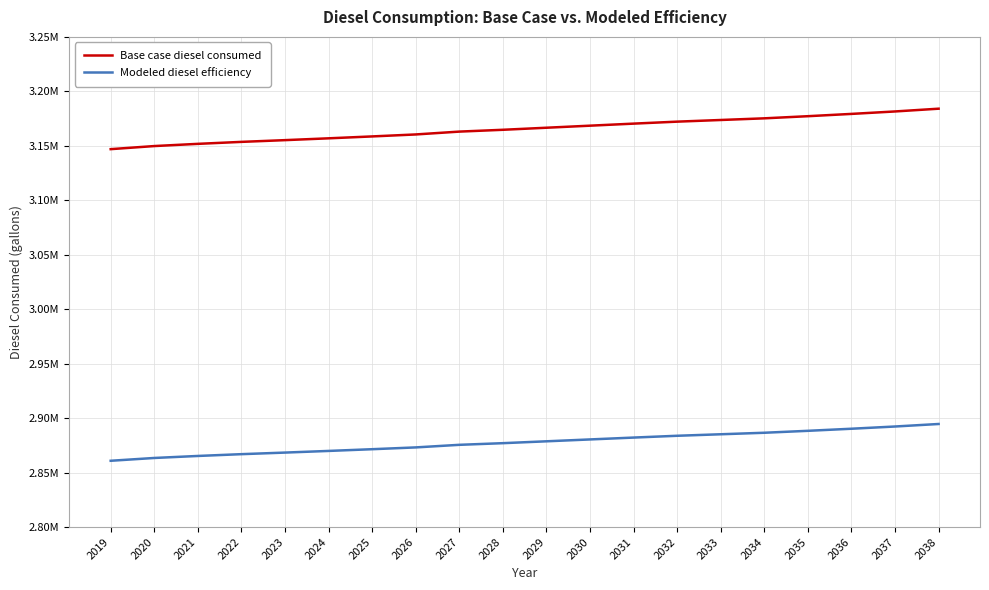

What are all the series names shown in the legend?

Base case diesel consumed, Modeled diesel efficiency